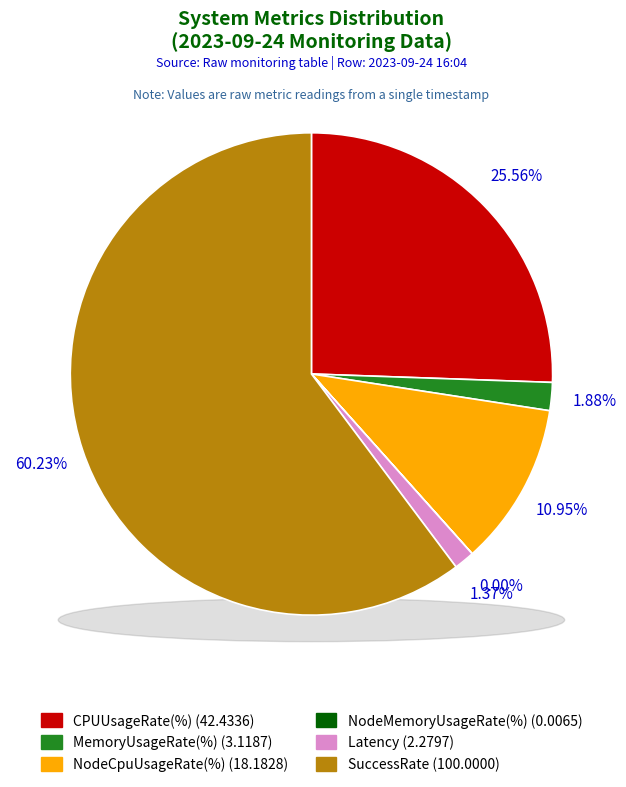

Which slice is the smallest?

NodeMemoryUsageRate(%)